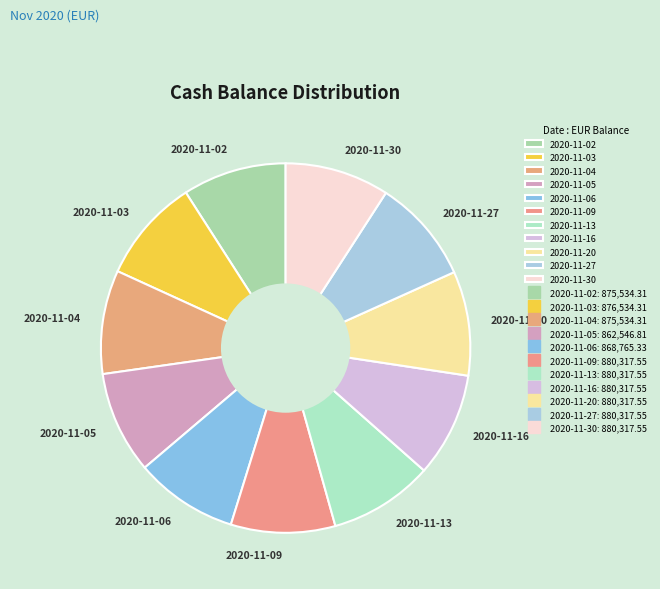

Do 2020-11-16 and 2020-11-20 together represent more than half of the pie?

No